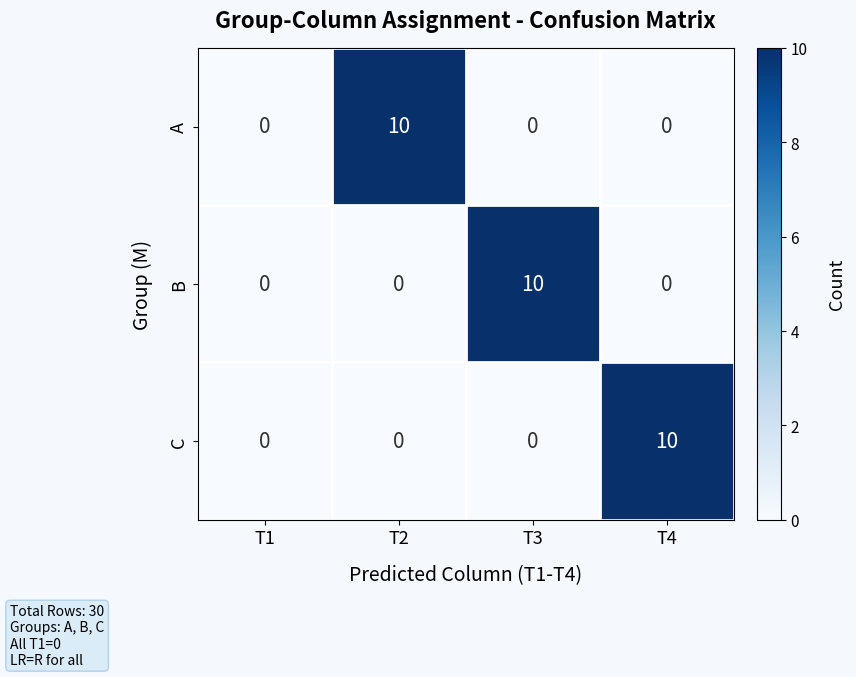

What is the difference between the highest and lowest values at T3?

10